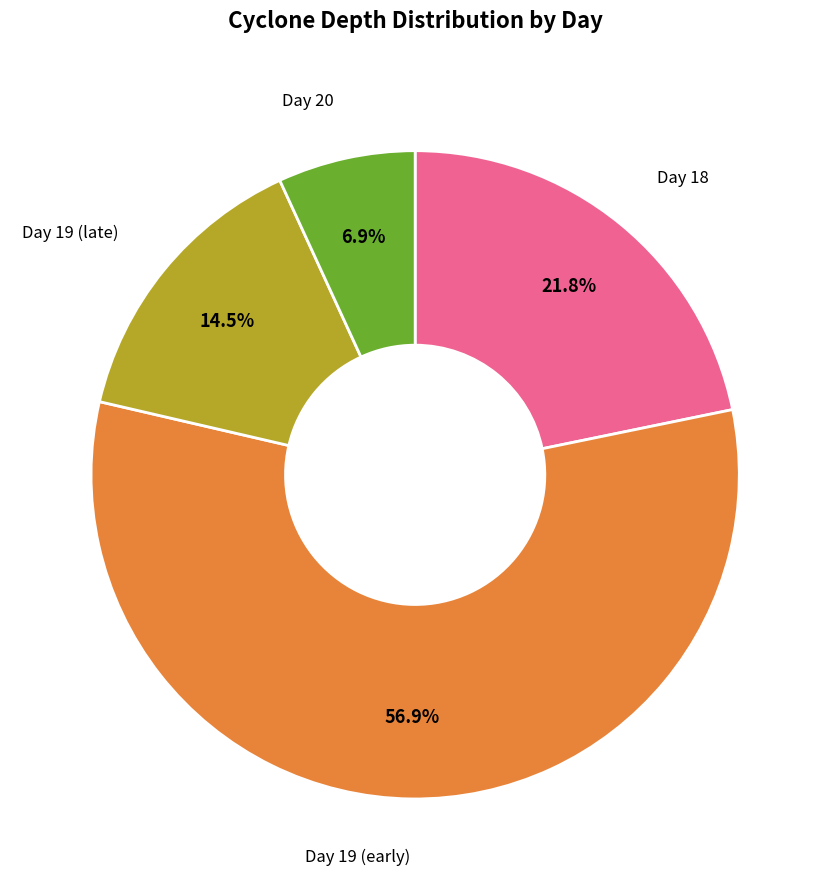

Does any single category account for the majority?

Yes